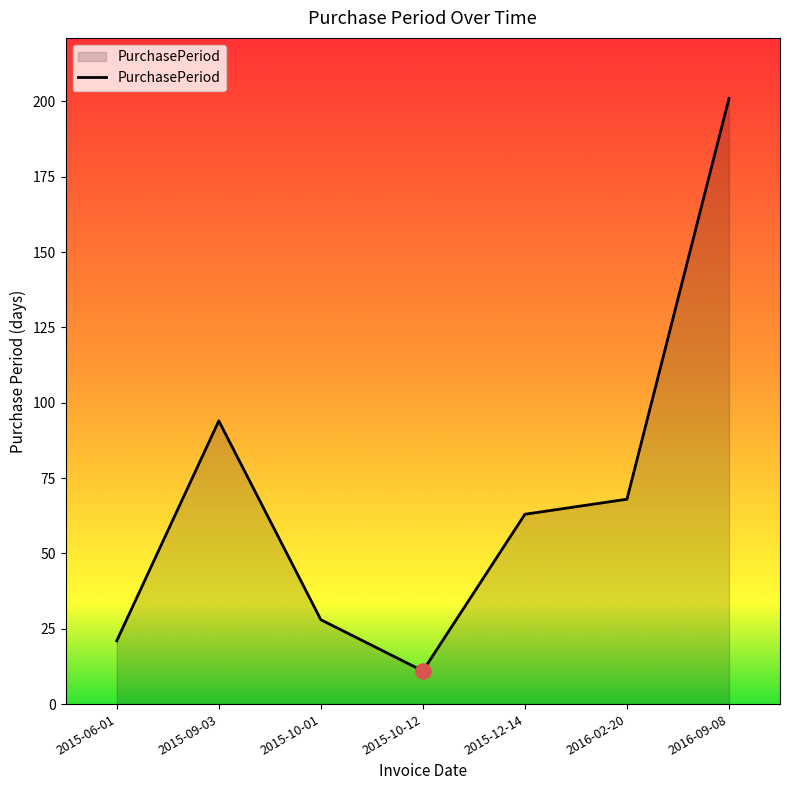

What is the change in value from 2015-12-14 to 2016-02-20?

+5